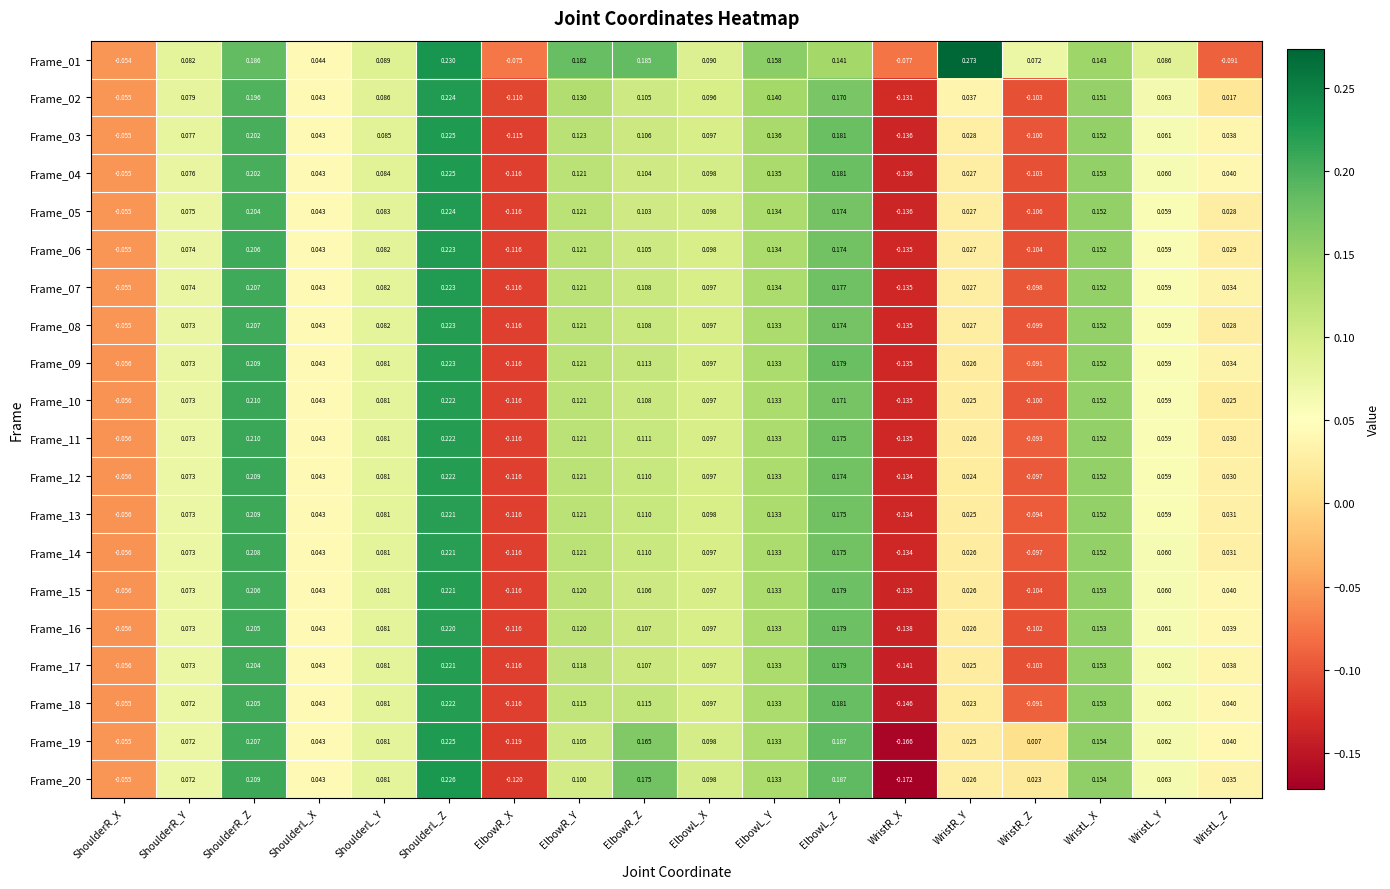

Which category has the lowest value across all series?

WristR_X